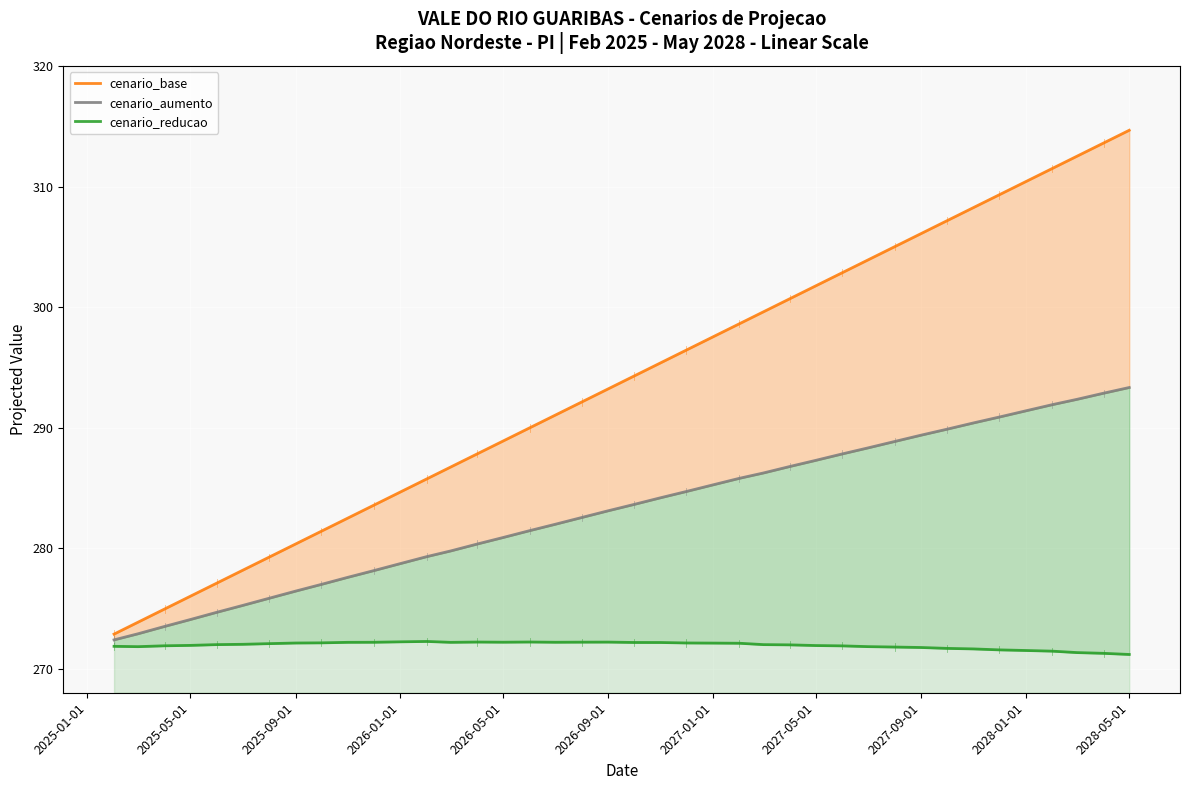

The value of cenario_base at 24 is 123.2. True or false?

False